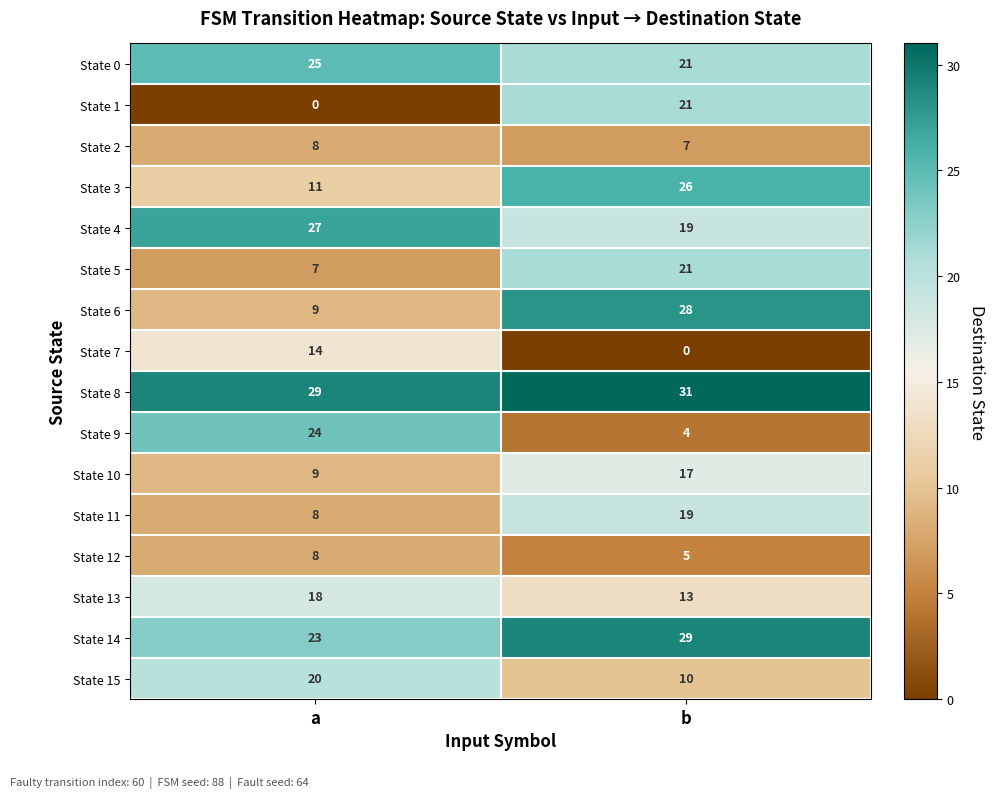

Which series has the largest total across all categories?

State 8